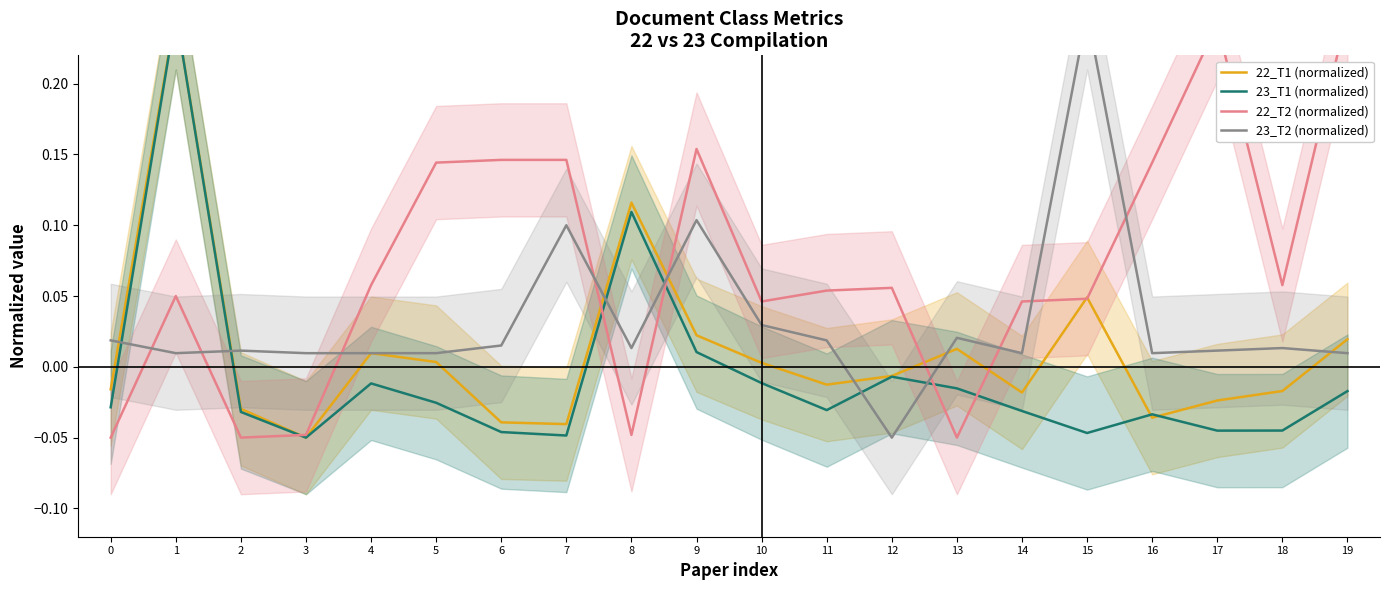

At which category does the chart reach its peak across all series?

1